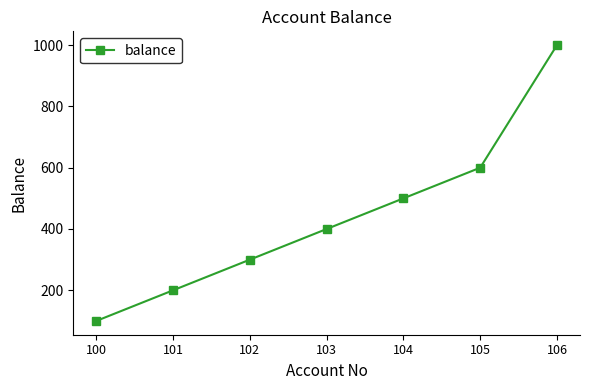

How many distinct data groups are displayed?

1